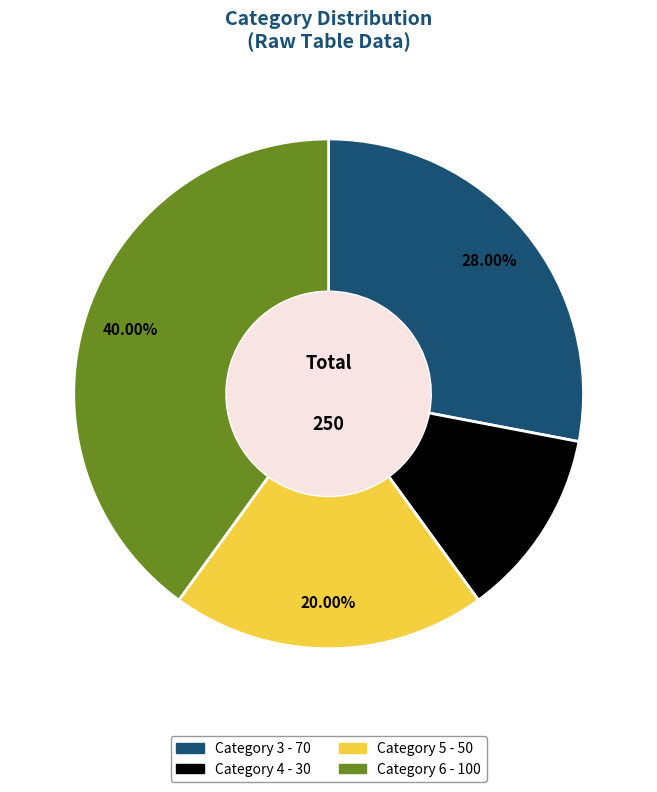

To the nearest percent, what is the average slice percentage?

25%